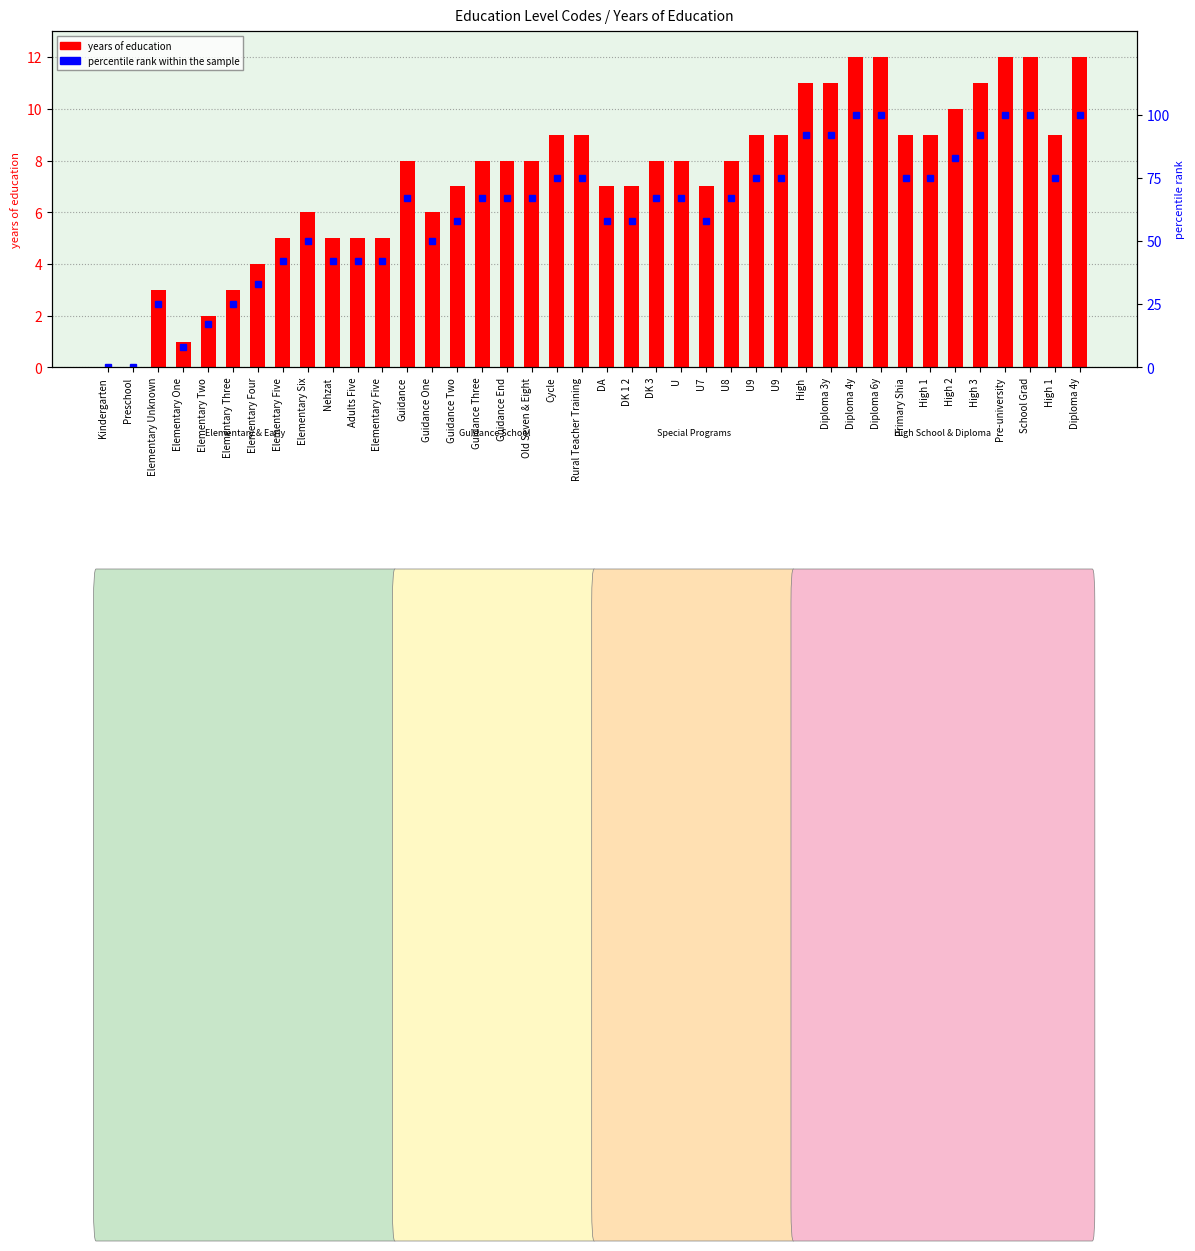

At which label does years of education first exceed 8?

Cycle